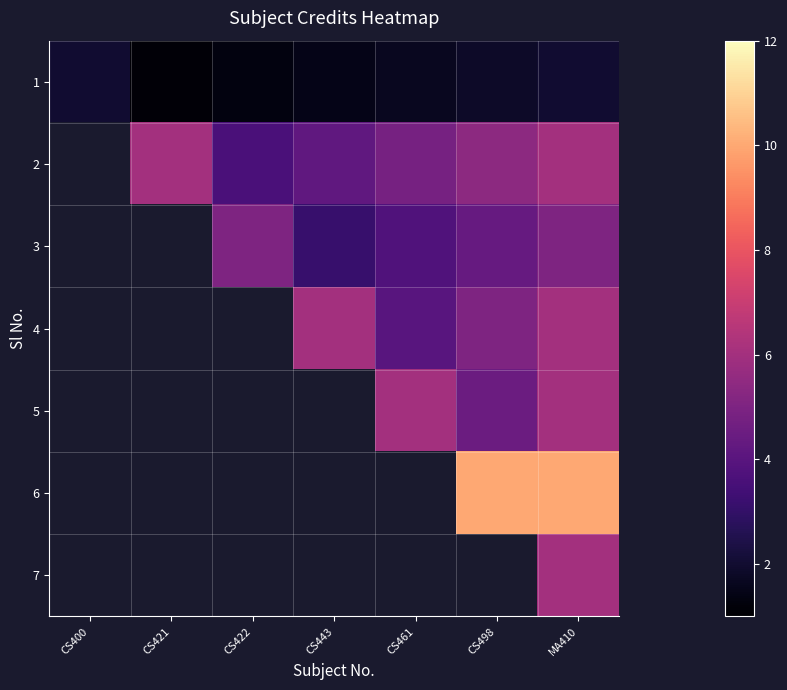

The 7 series shows 6.0 at MA410. True or false?

True